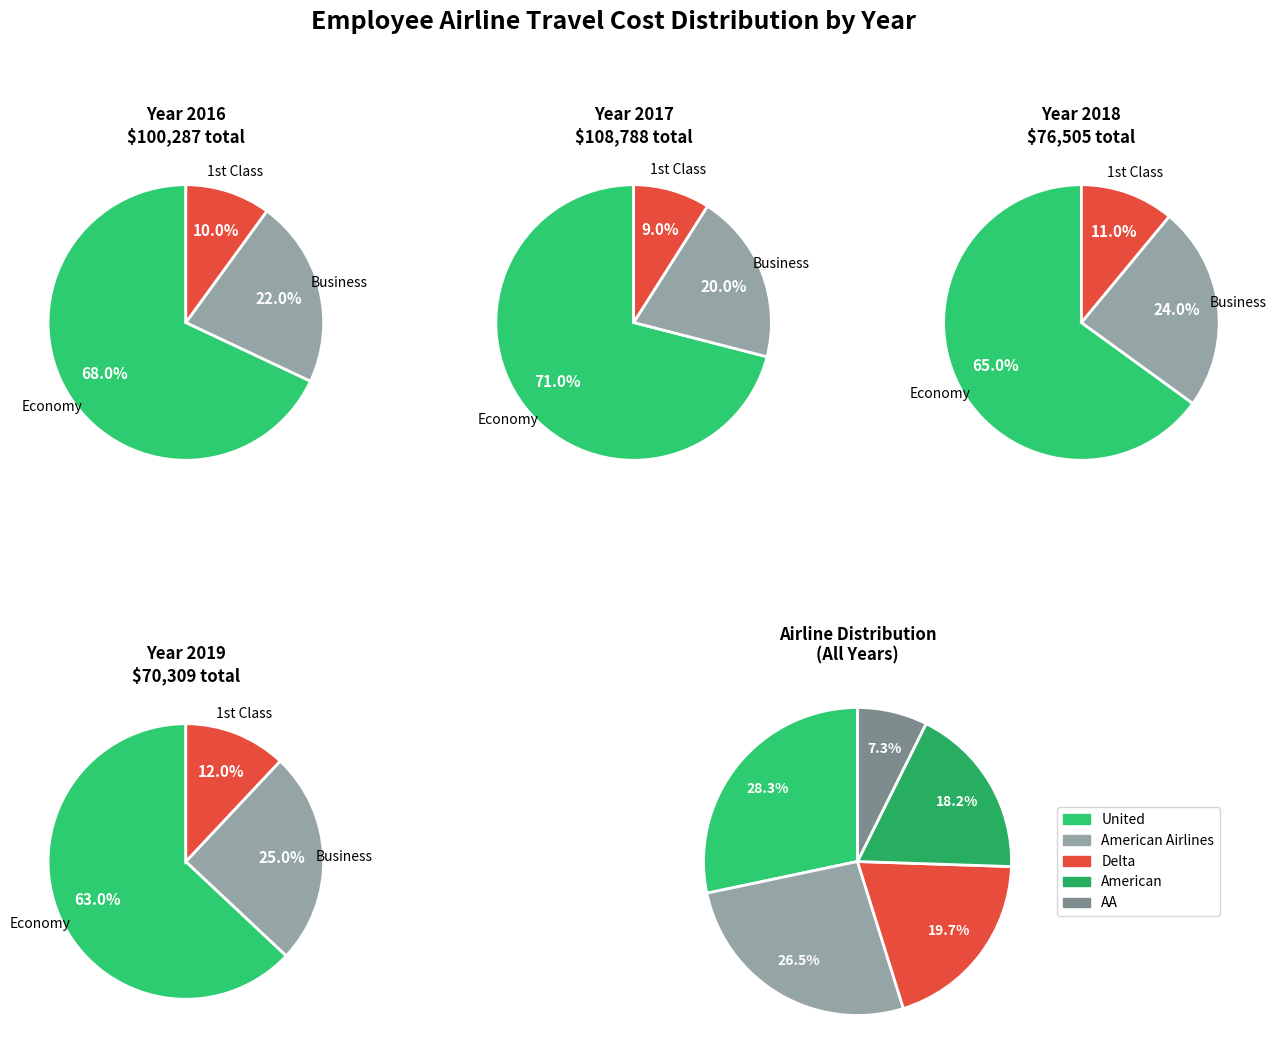

Combined, do 3 and 1 account for over 50%?

Yes